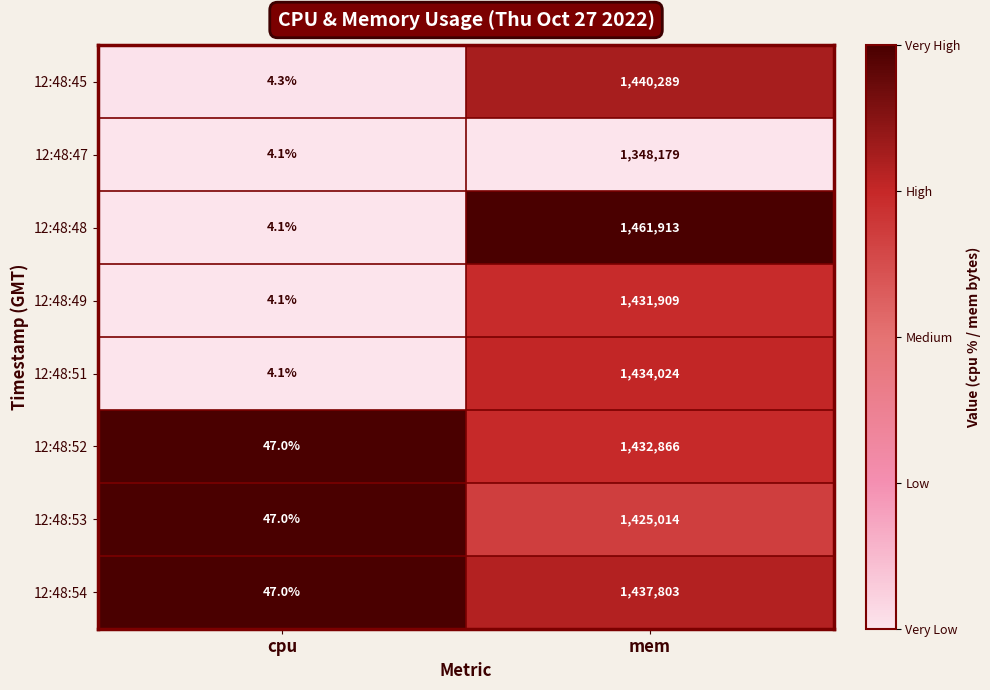

What is the spread (max minus min) of values at mem?

113734.0